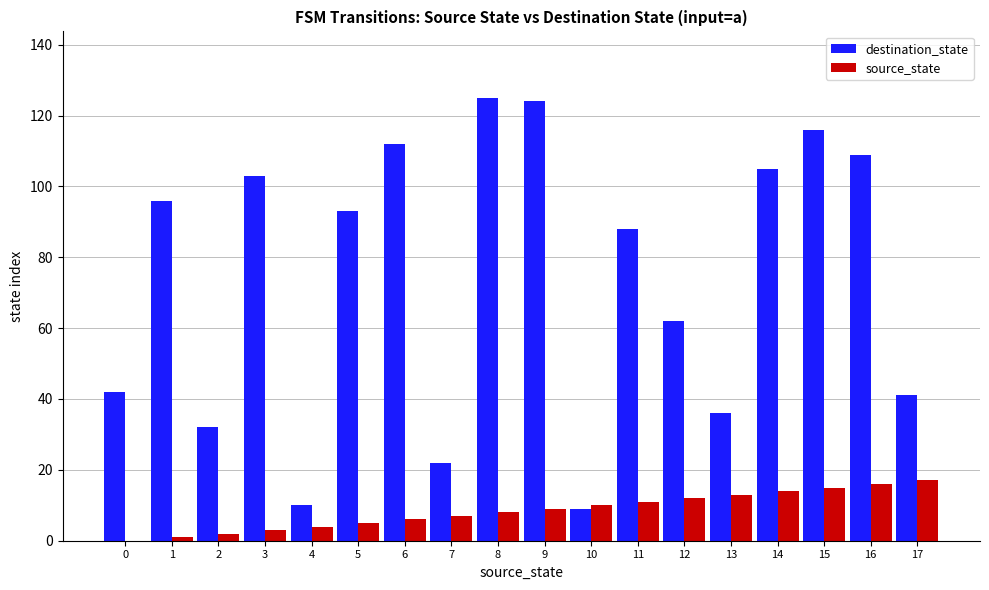

Are the bars horizontal?

No